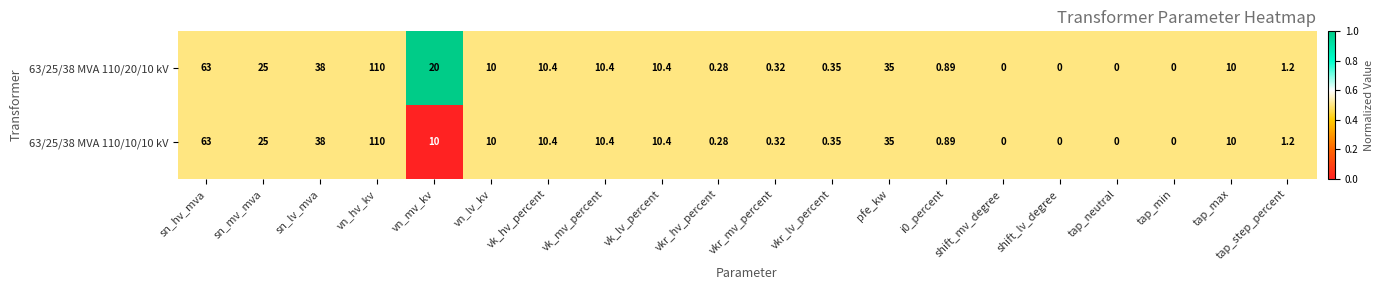

Where does the 63/25/38 MVA 110/10/10 kV series first go above 10?

sn_hv_mva